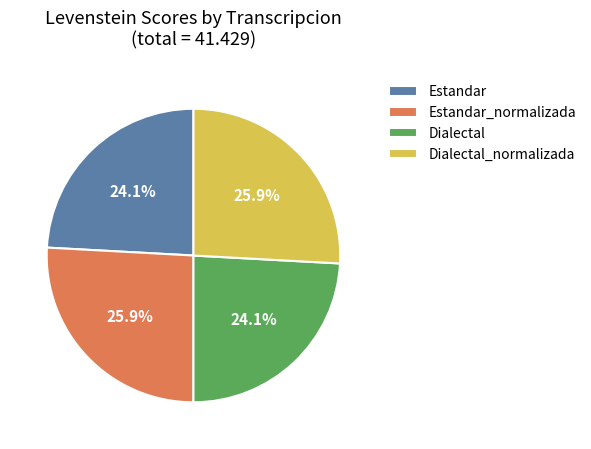

Count the number of slices in the pie.

4